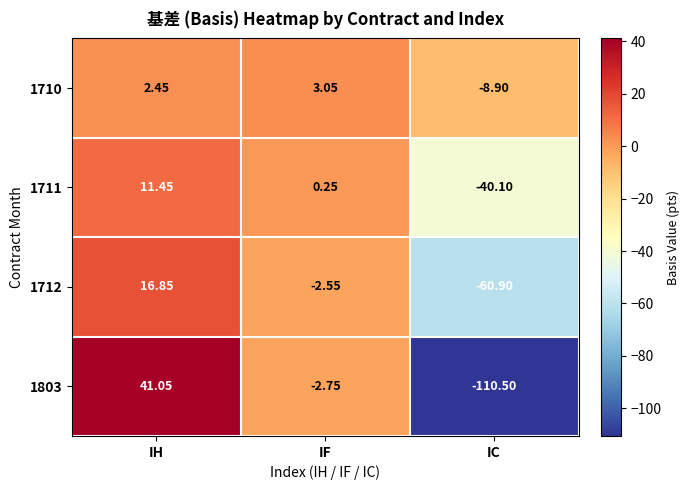

Count the number of data series in this chart.

4